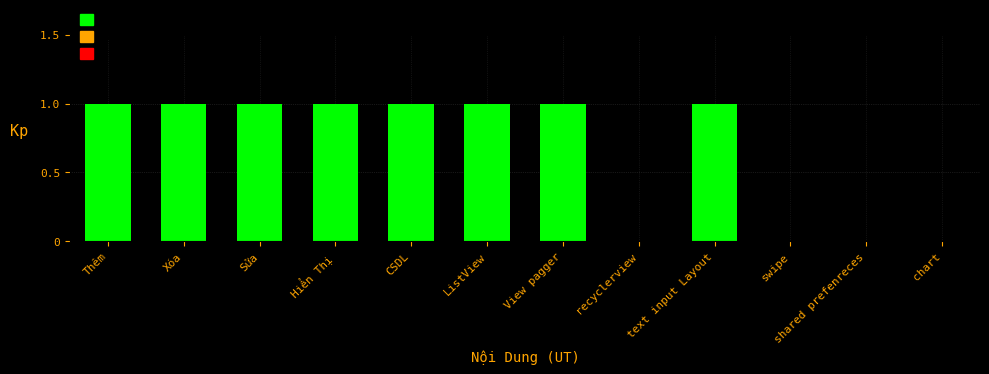

The chart shows a value of 1 at Xóa. True or false?

True